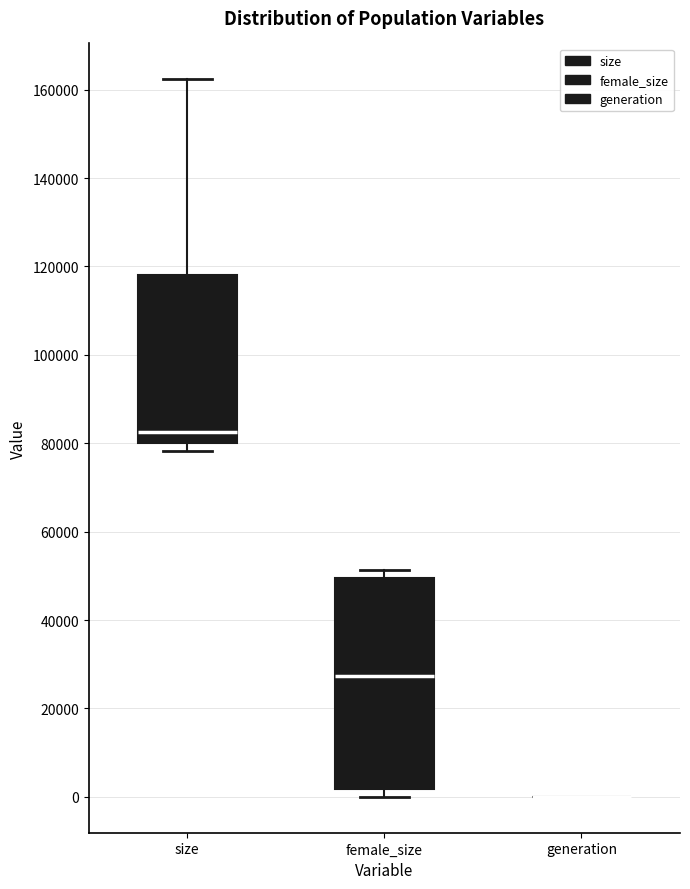

Reading left to right, read every box against the y-axis: the position of its median line, the range the box covers, and the ends of its whiskers. The values are not printed on the chart, so give them approximately, as read against the axis.

size: median 82000, box 80000 to 118000, whiskers 78000 to 162000
female_size: median 28000, box 2000 to 50000, whiskers 0 to 52000
generation: box collapsed to a line at 0, whiskers 0 to 0